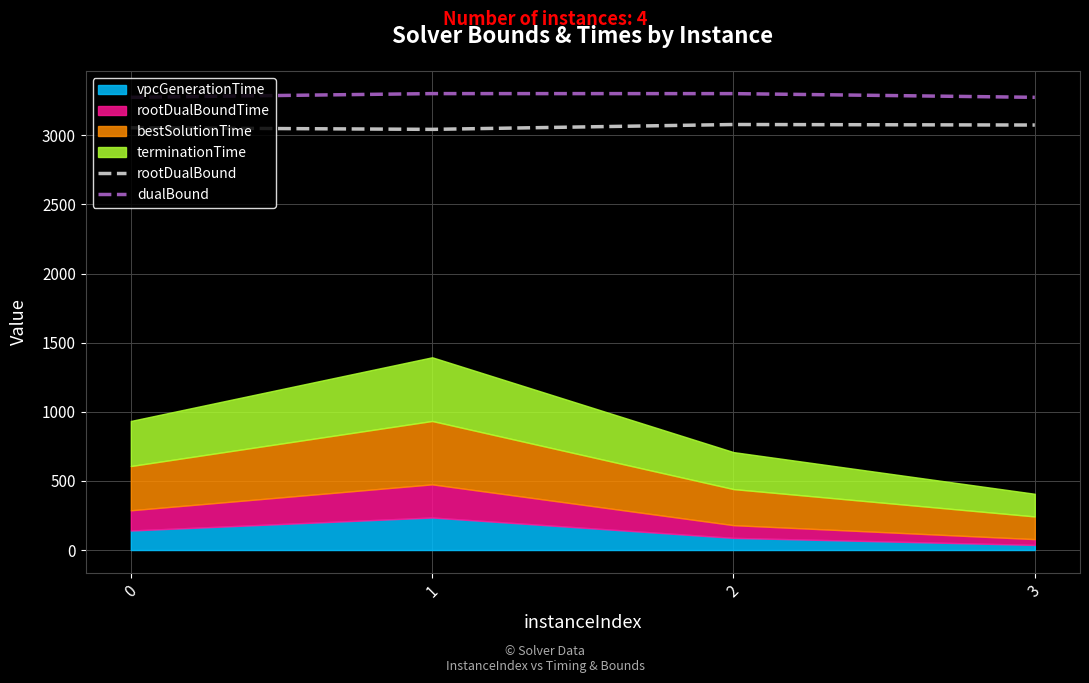

What is the lowest value of the dualBound series?

3274.5